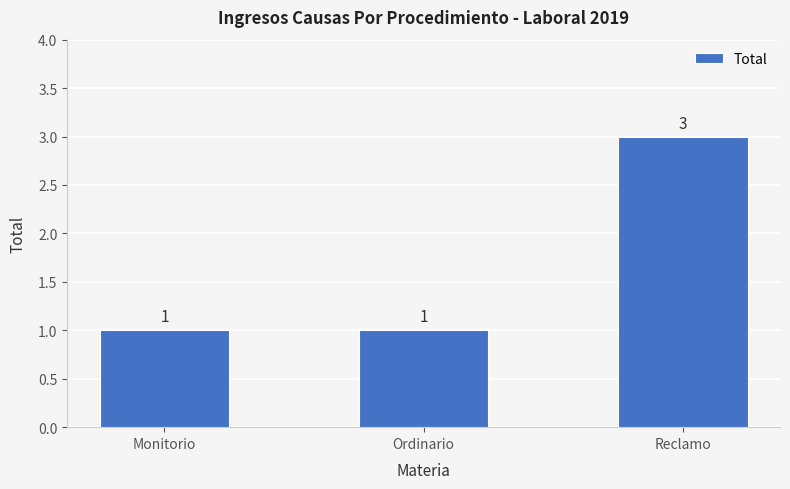

Count the values in the range 1 to 3.

3